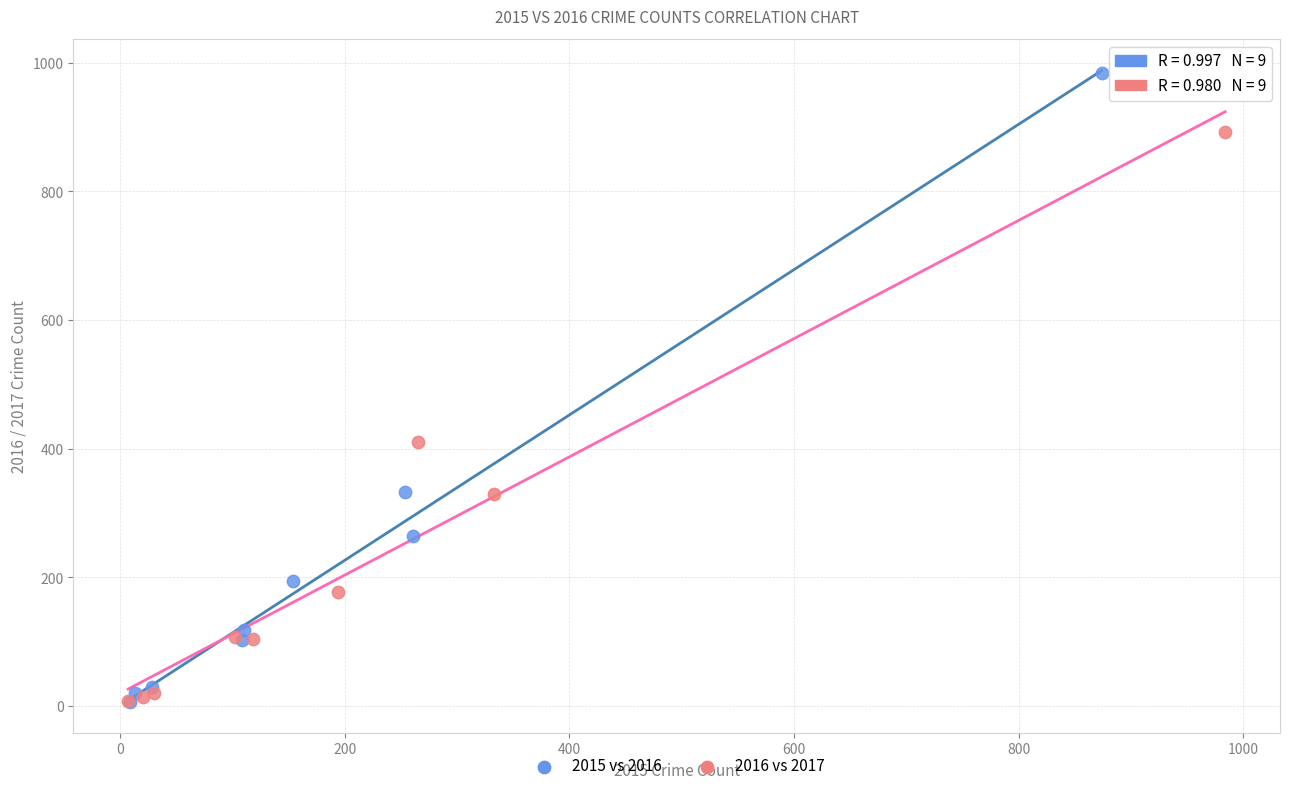

Which series has the widest spread of Y values?

2015 vs 2016